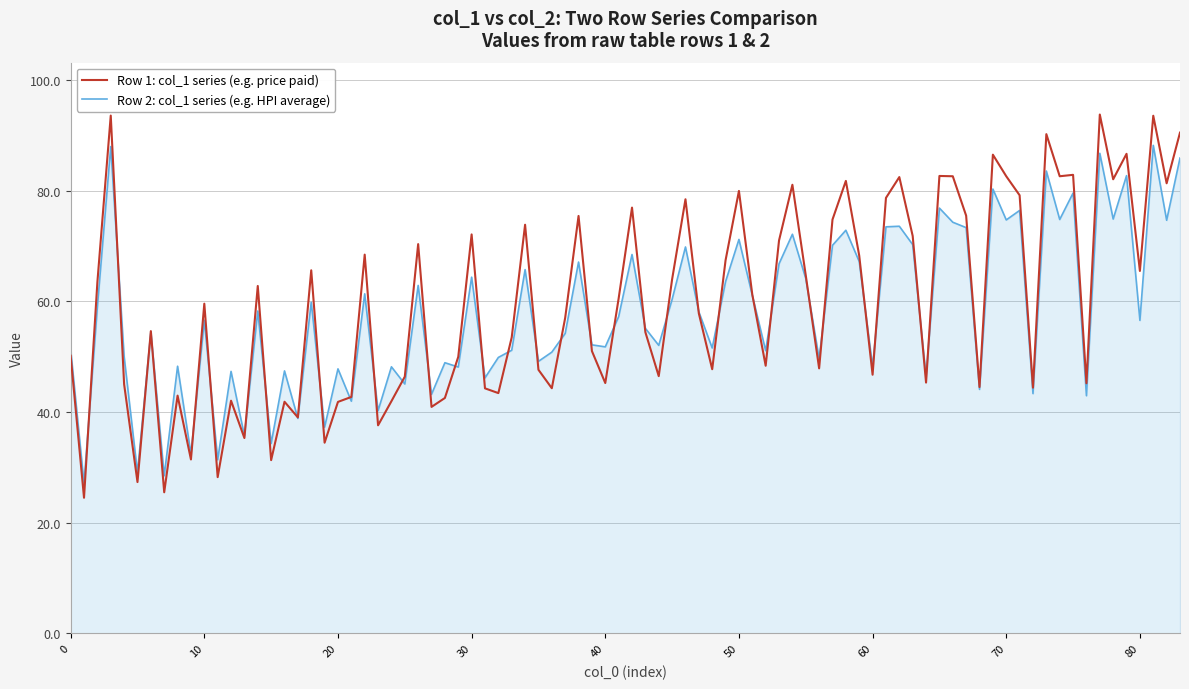

Which series has the largest range (max minus min)?

Row 1: col_1 series (e.g. price paid)